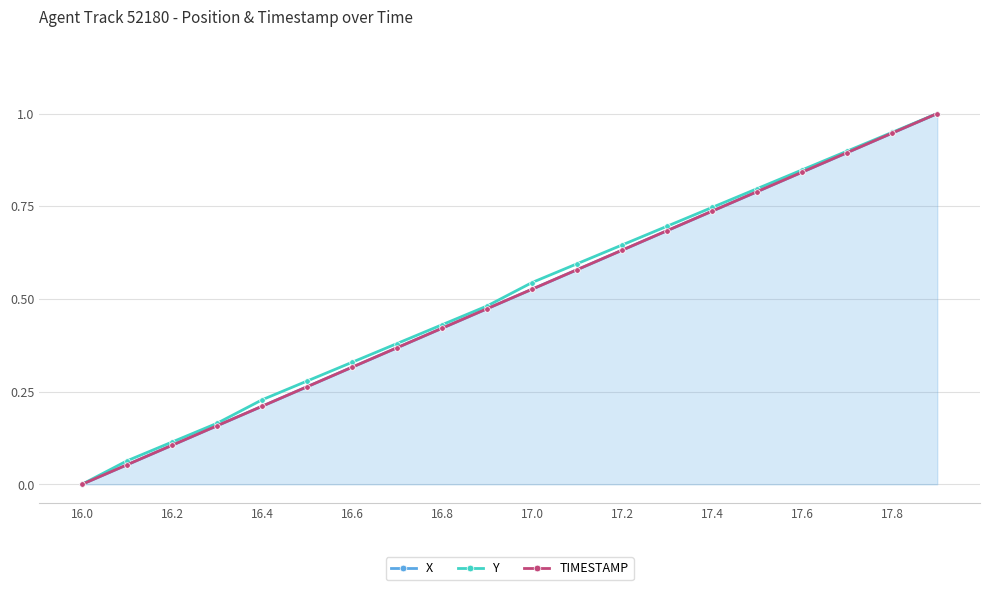

True or false: TIMESTAMP has more than 0 interior local peaks.

False